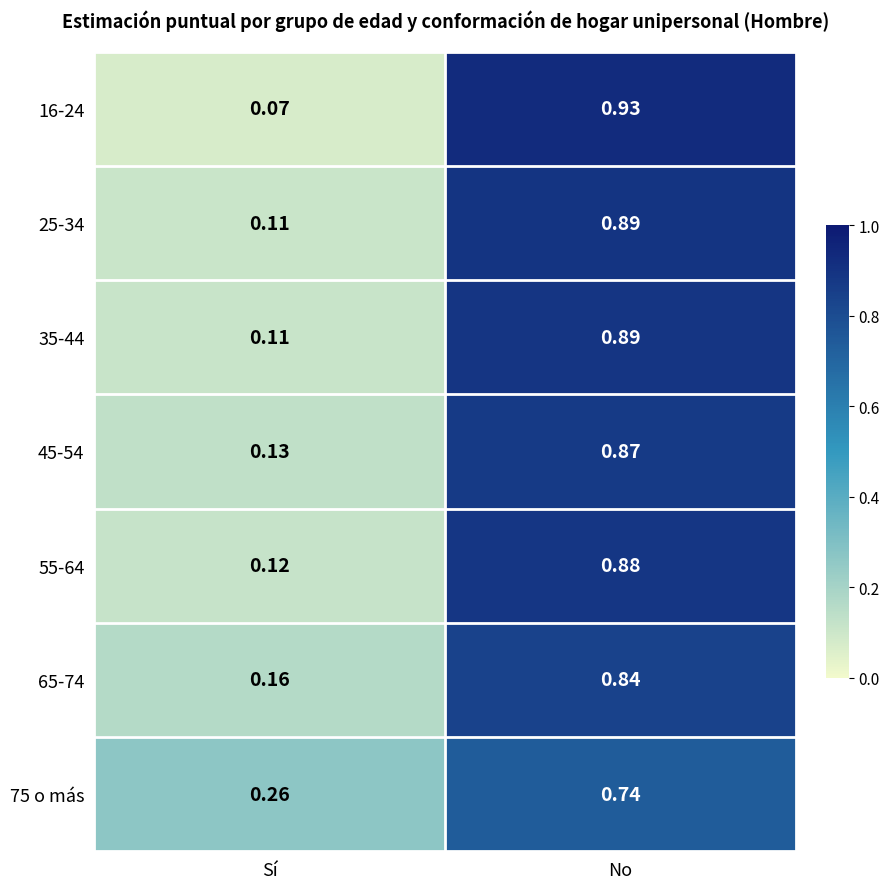

At which category does the chart reach its minimum across all series?

Sí